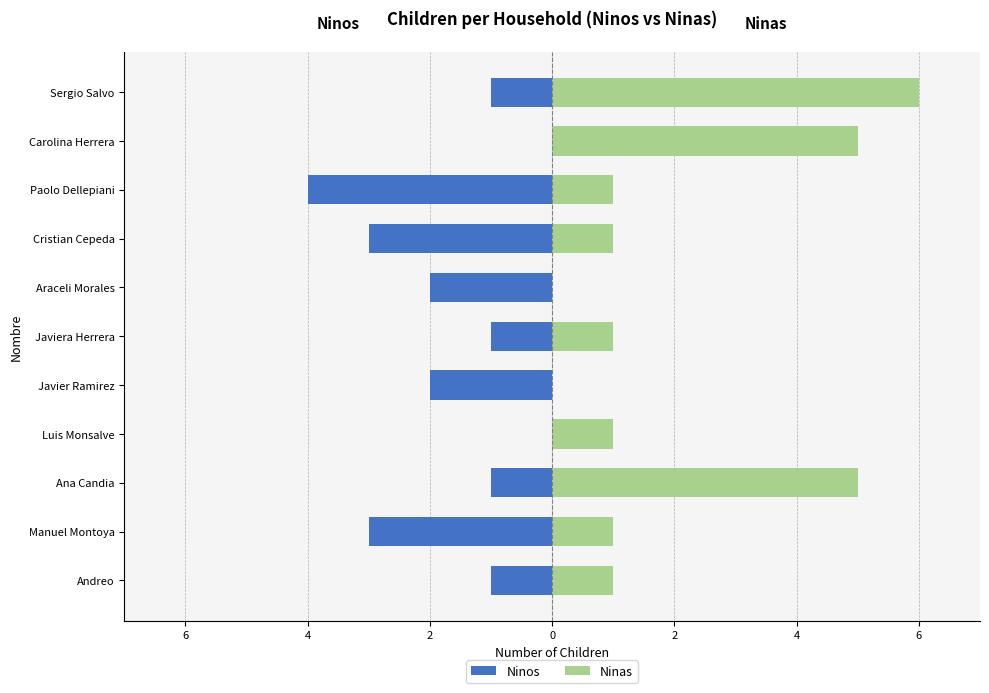

List the series in order of their peak value, lowest first.

Ninos, Ninas